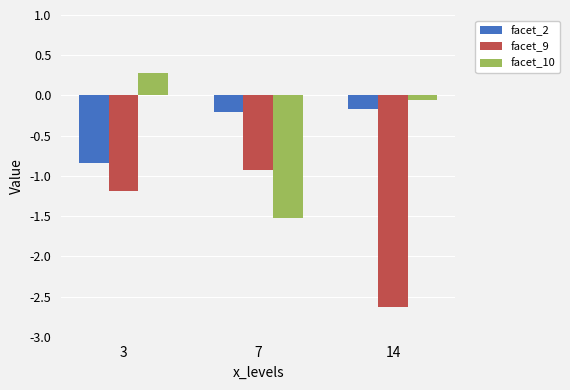

Which label corresponds to the smallest value in the chart?

14